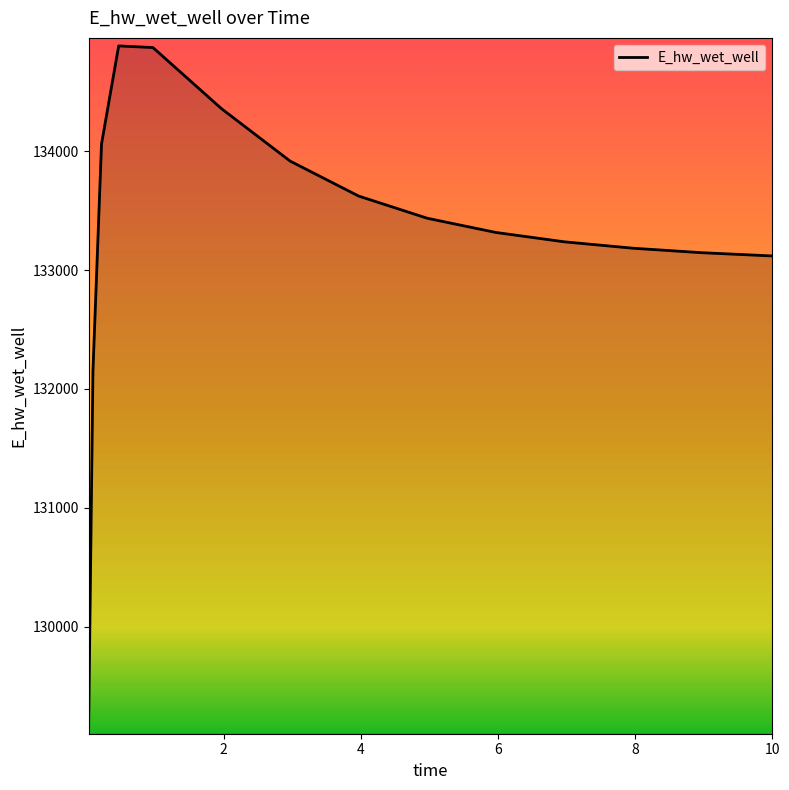

What is the smallest value displayed?

129165.7